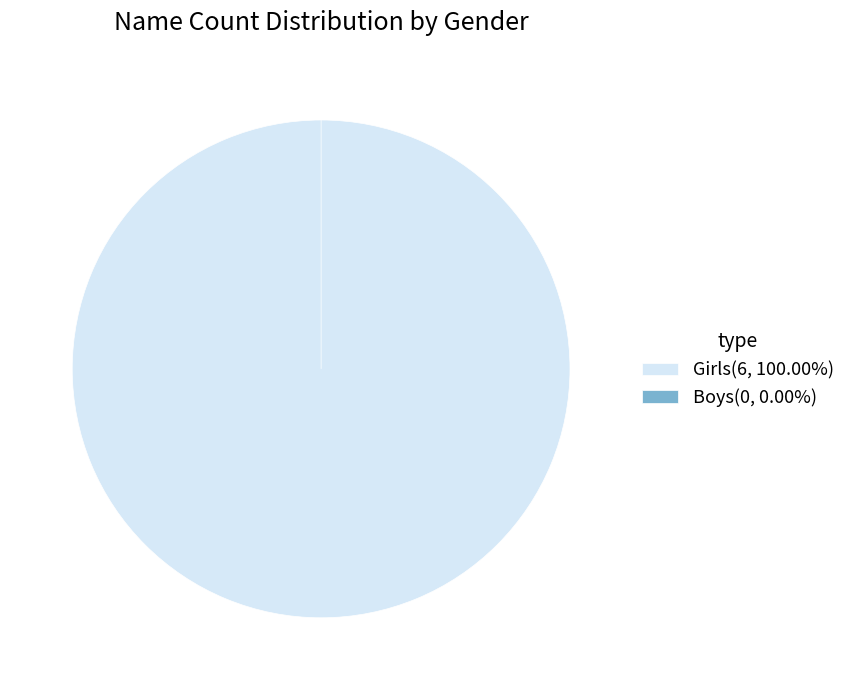

Combined, do Boys and Girls account for over 50%?

Yes